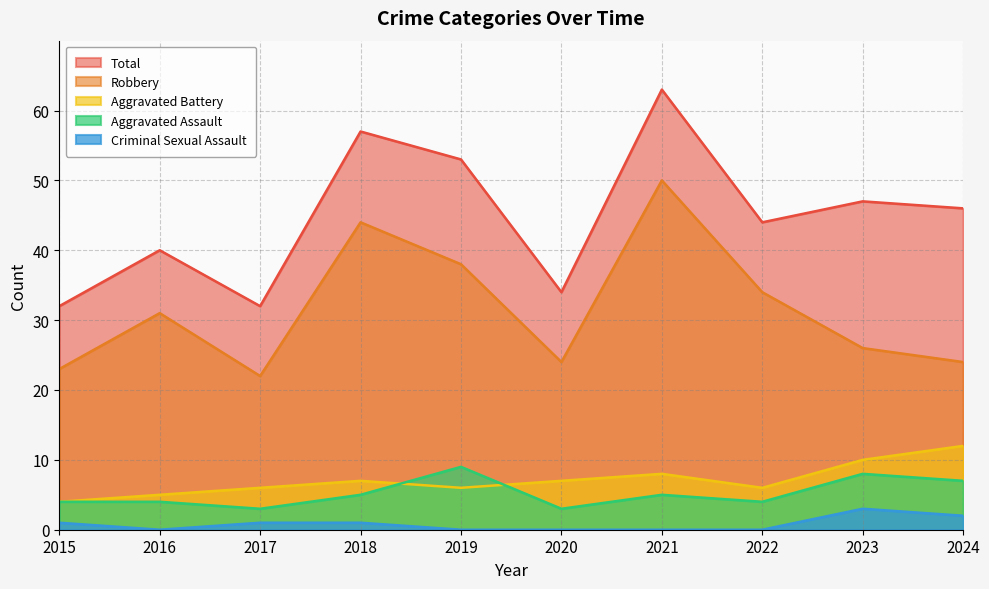

What is the sum of the Aggravated Assault values at 2024 and 2016?

11